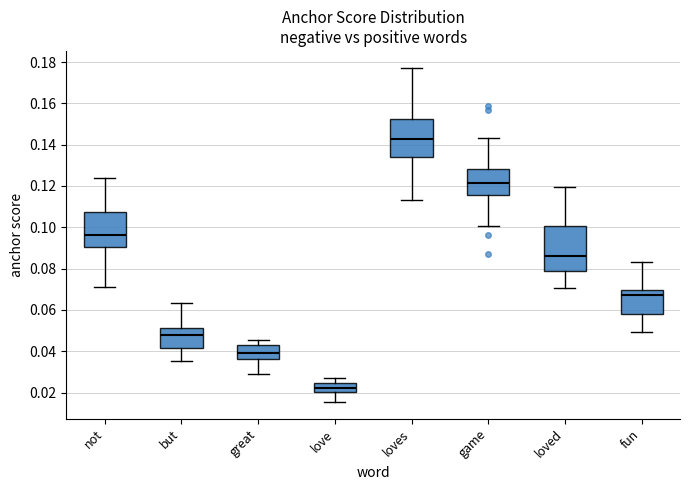

Which box's median line is the lowest?

love